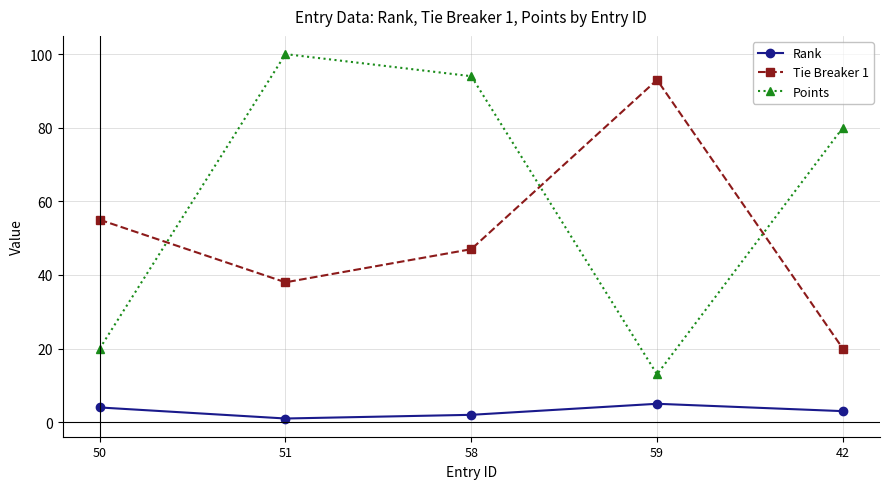

What is the label of the 3rd point from the right?

58